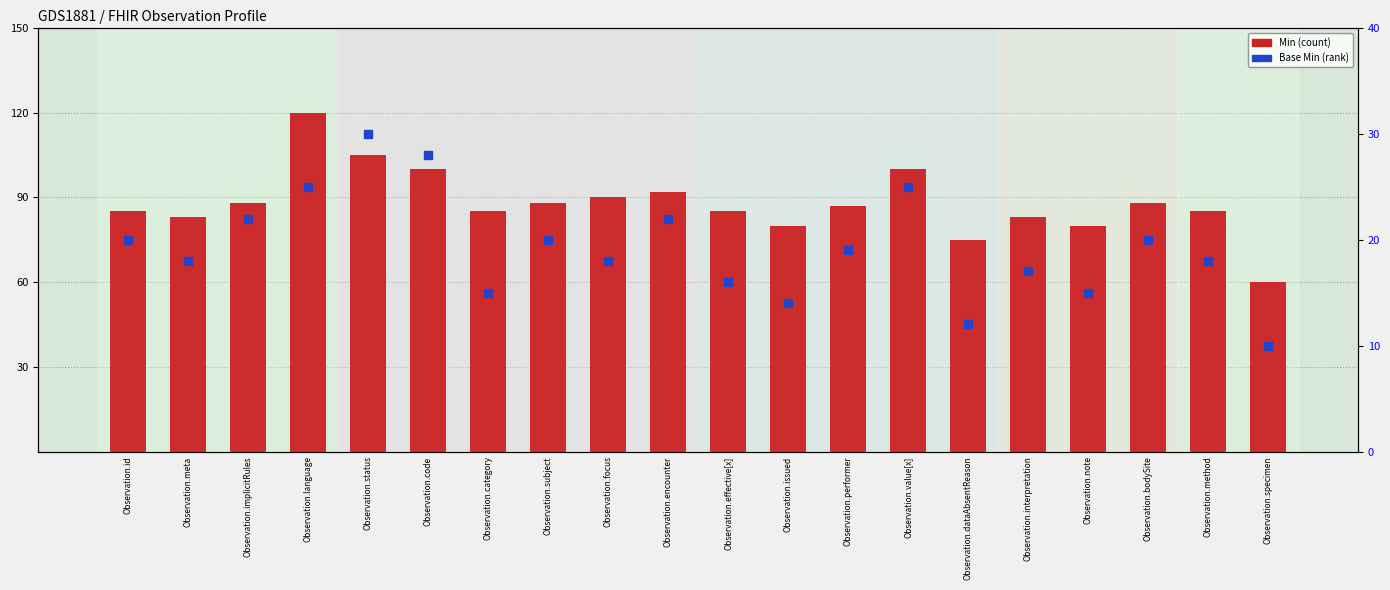

At how many categories does at least one series exceed 56?

20